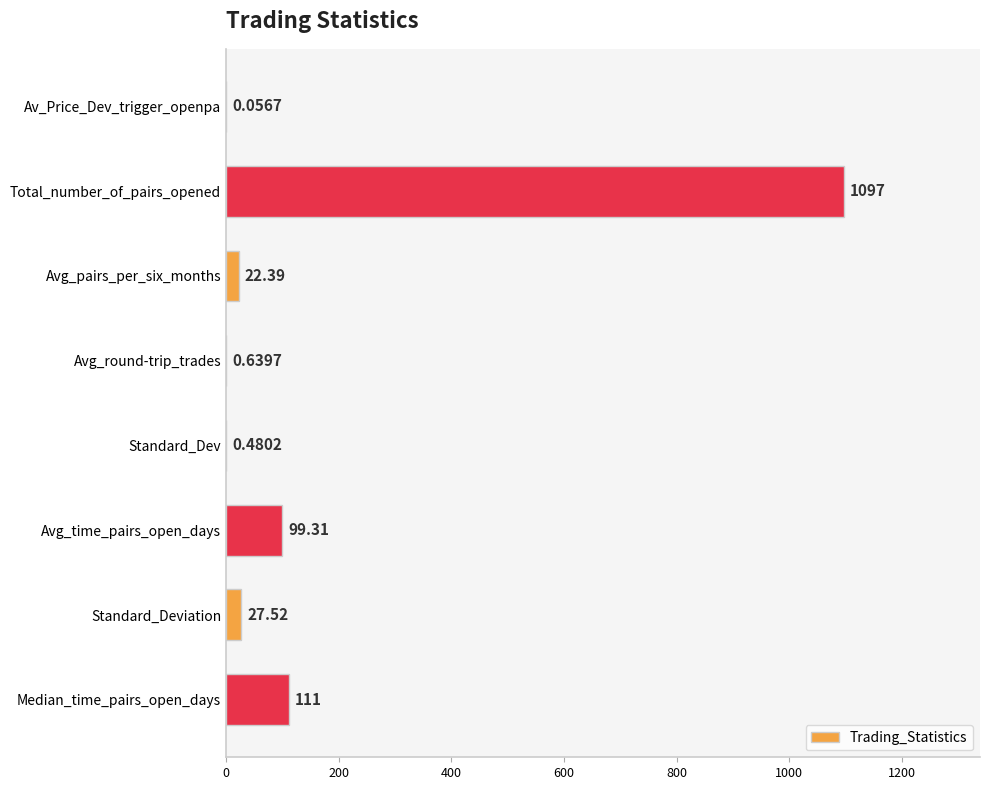

What is the sum of all values?

1358.4